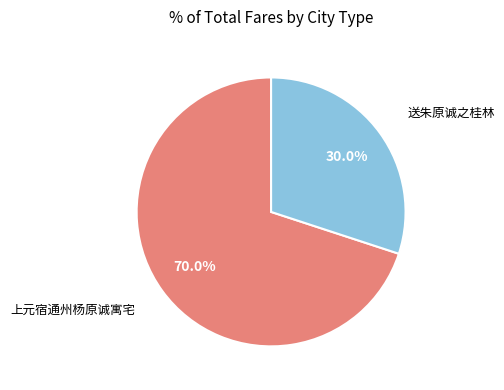

Rank the categories by value from lowest to highest.

送朱原诚之桂林, 上元宿通州杨原诚寓宅